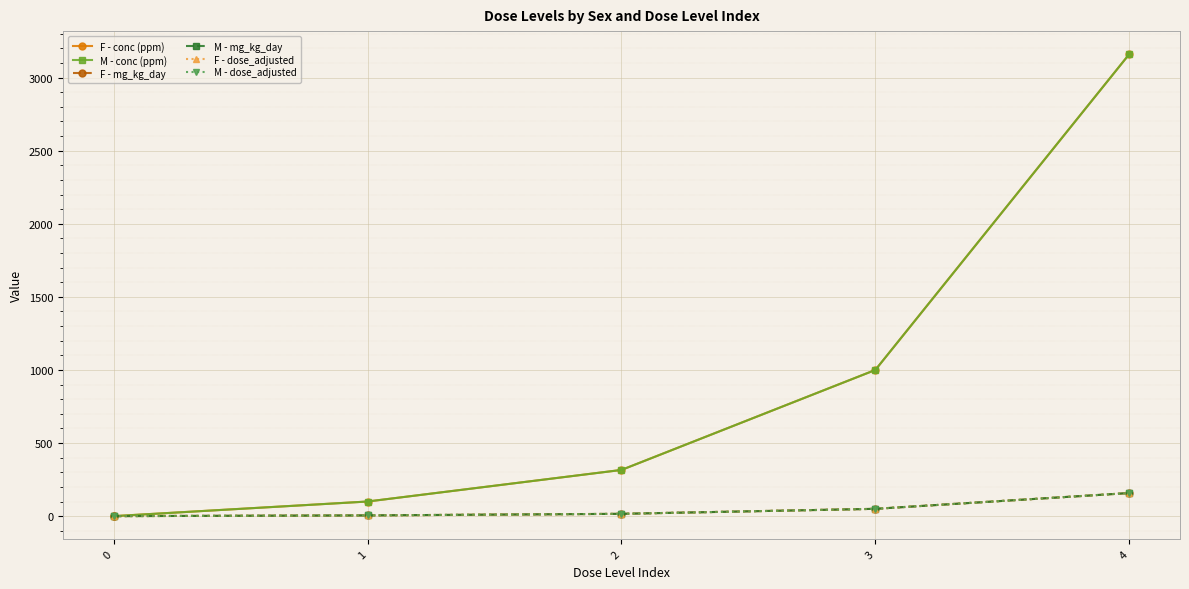

True or false: M - mg_kg_day and F - dose_adjusted cross at least once.

False